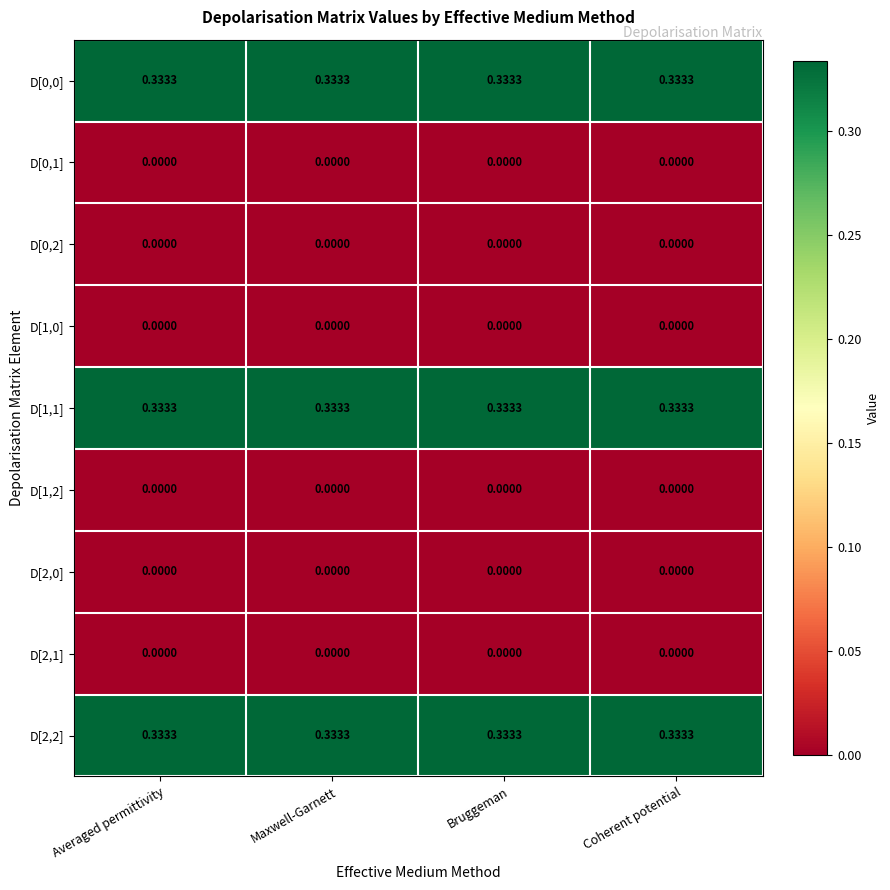

Count the number of data series in this chart.

9